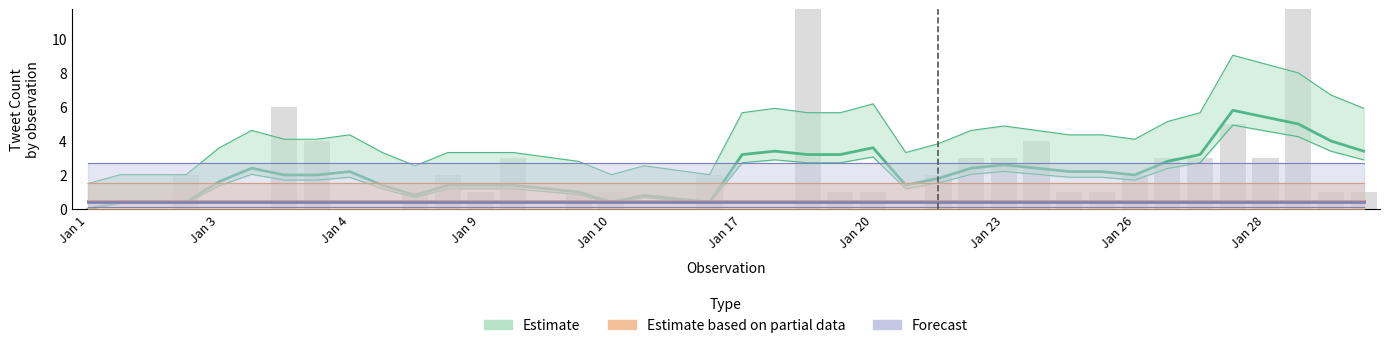

Between Jan 26 and 30, which is larger?

Jan 26